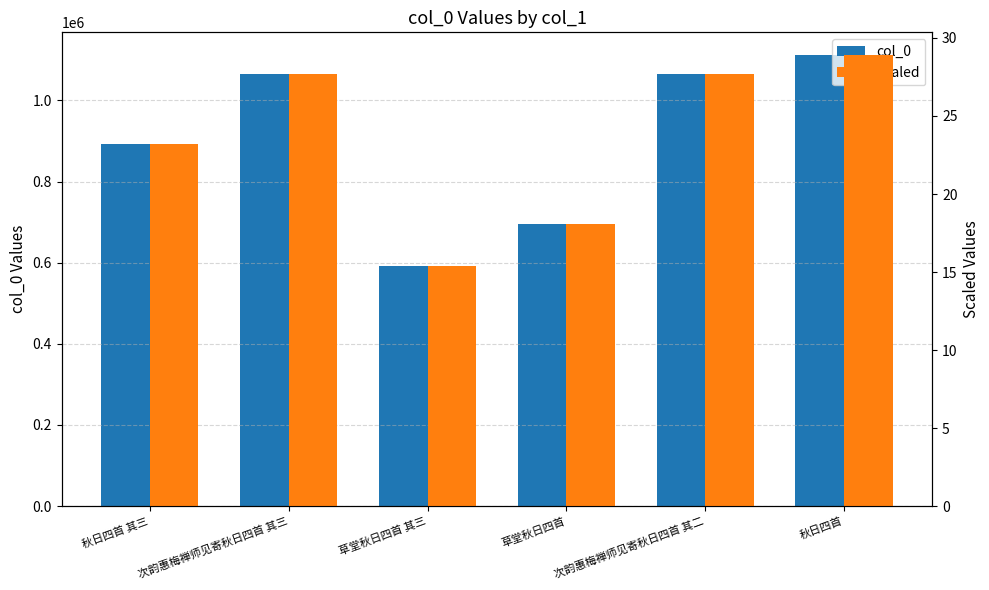

What are all the series names shown in the legend?

col_0, Scaled